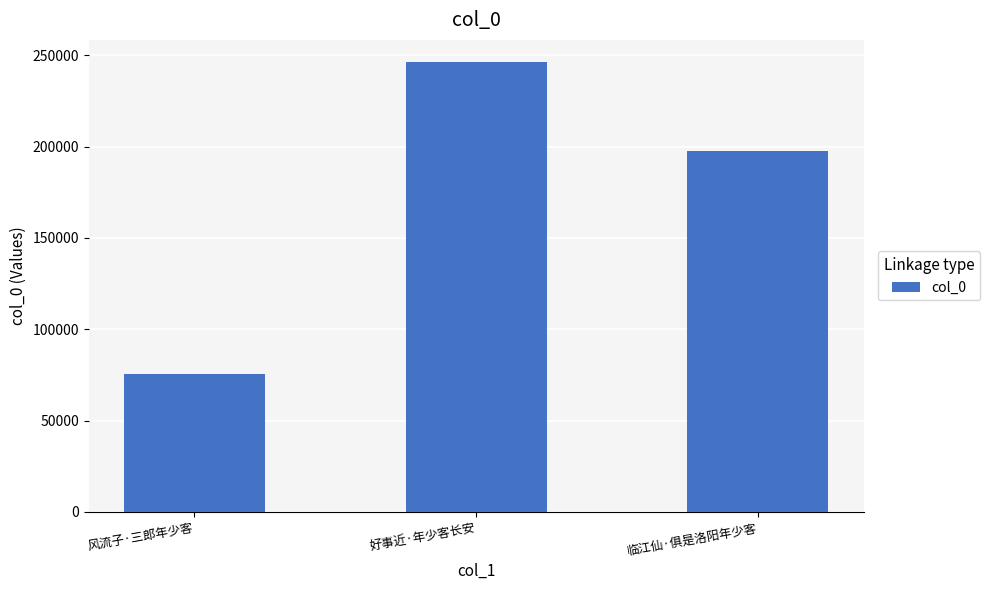

How many bars are there in total?

3